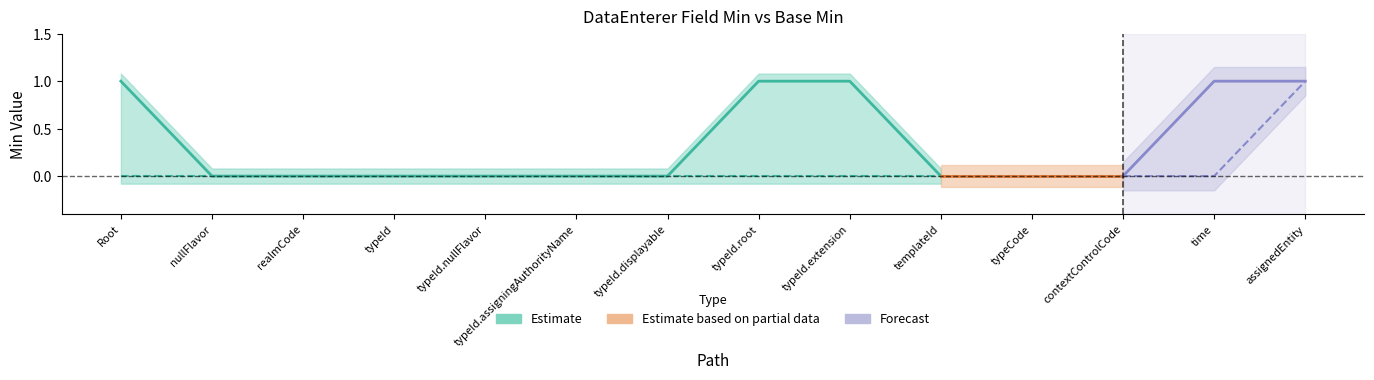

Is it true that Base Min equals 0 at DataEnterer.typeCode?

True